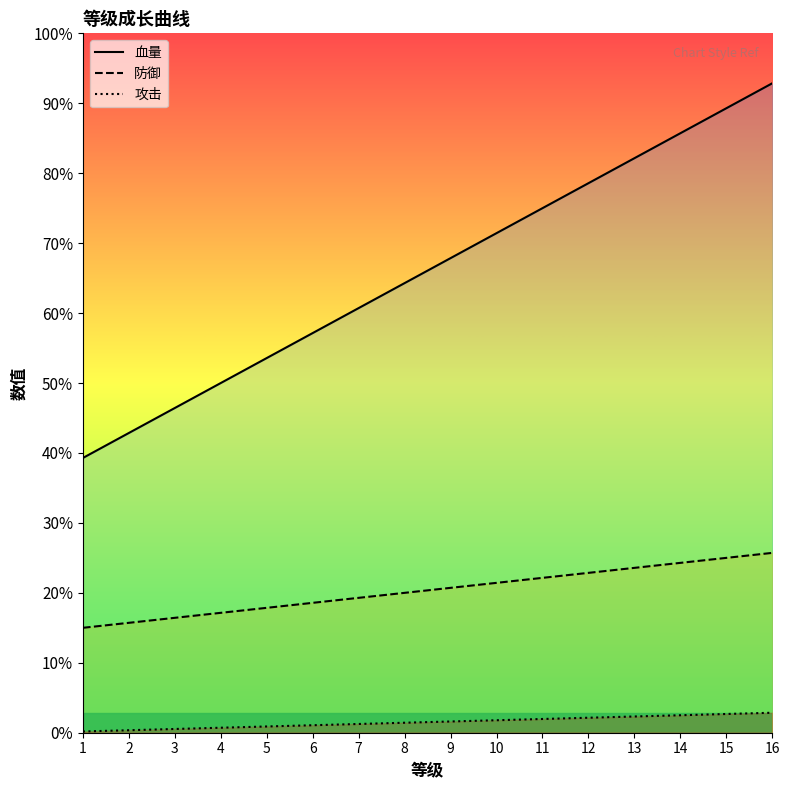

At which label does 血量 reach its minimum?

1